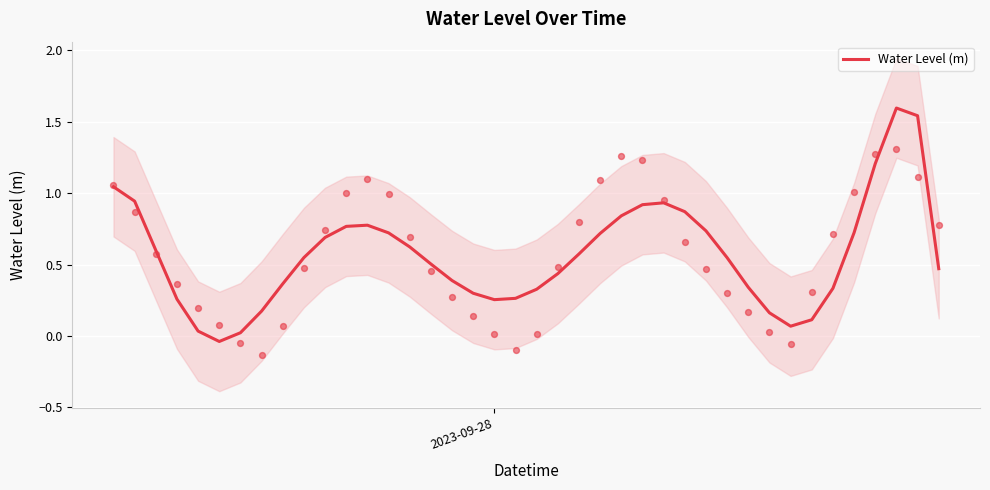

What is the maximum value for Water Level (m)?

1.6